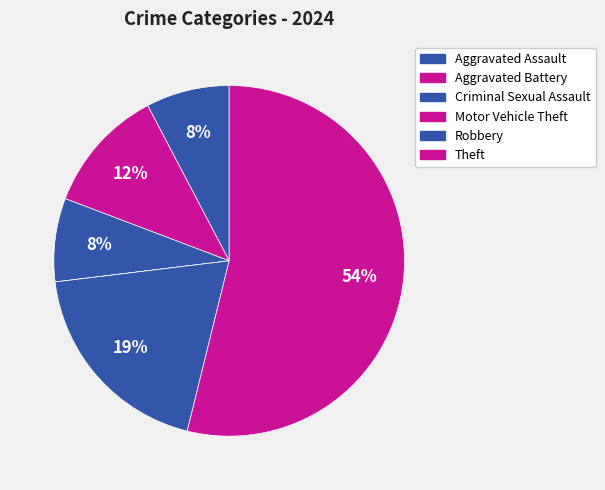

Combined, what portion of the pie is Aggravated Battery and Theft?

65.4%